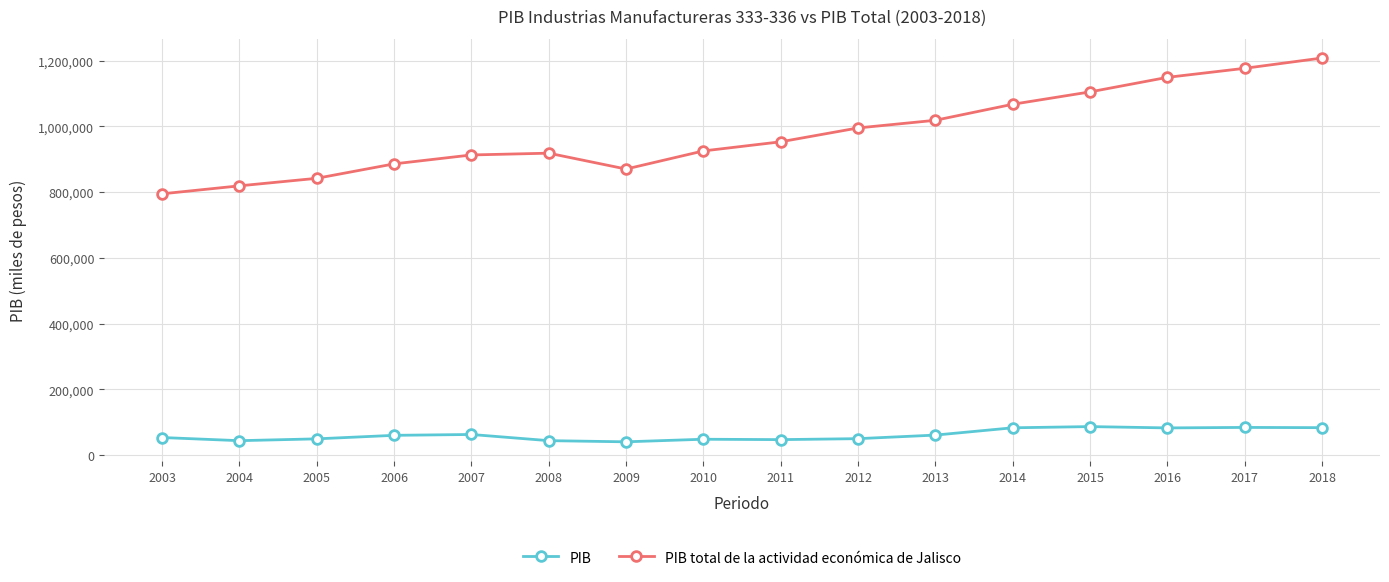

What is the total value across all series at 2016?

1232304.5